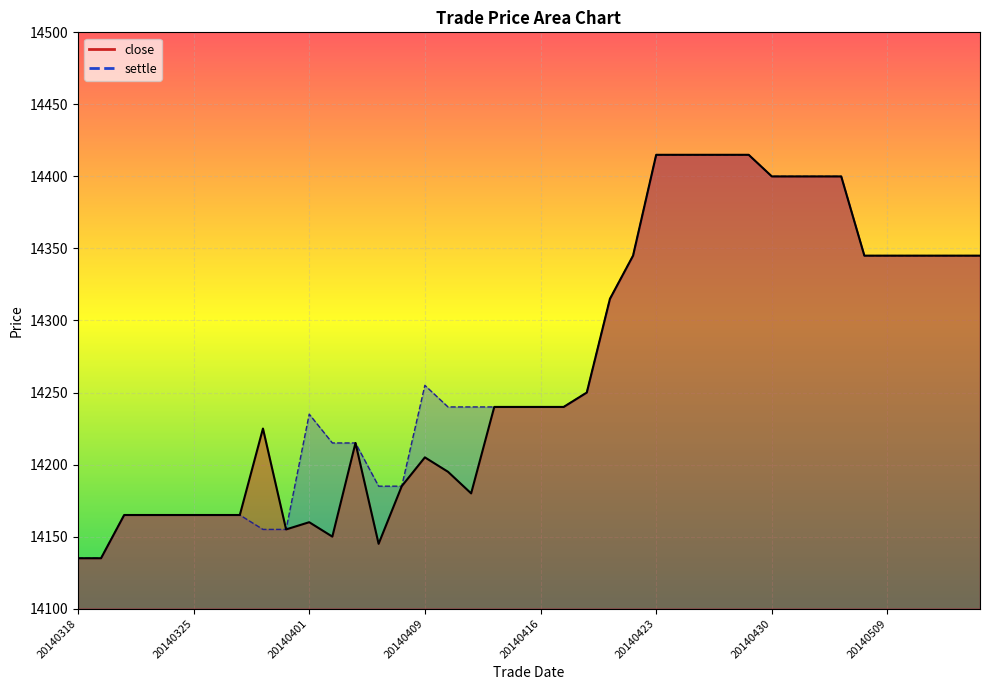

At which label is close closest to 14275?

20140418